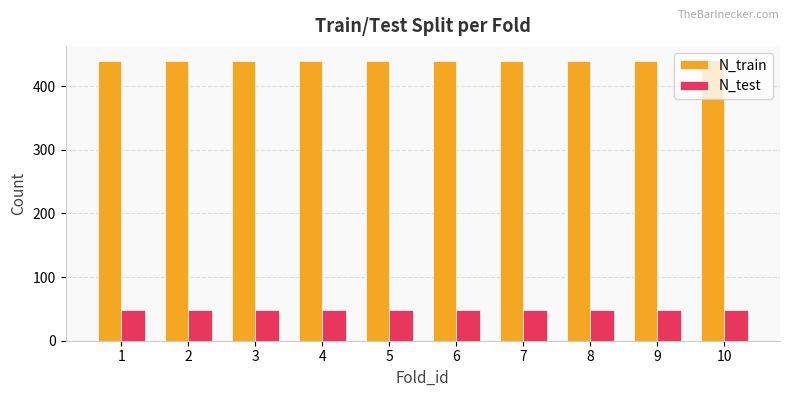

What is the sum of all N_train values?

4401